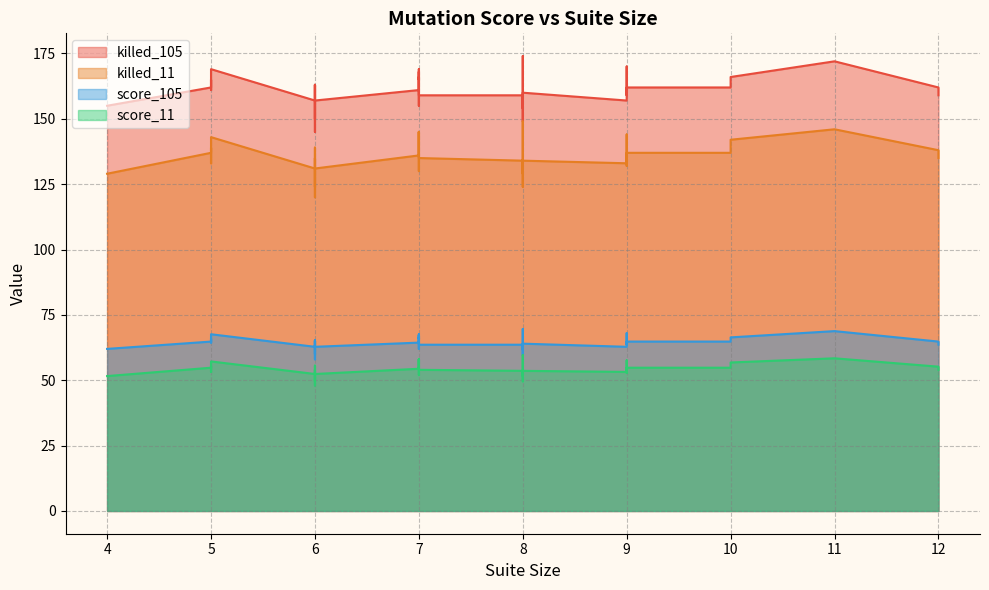

Is the value of killed_11 at 35 greater than the value of score_105 at 32?

Yes